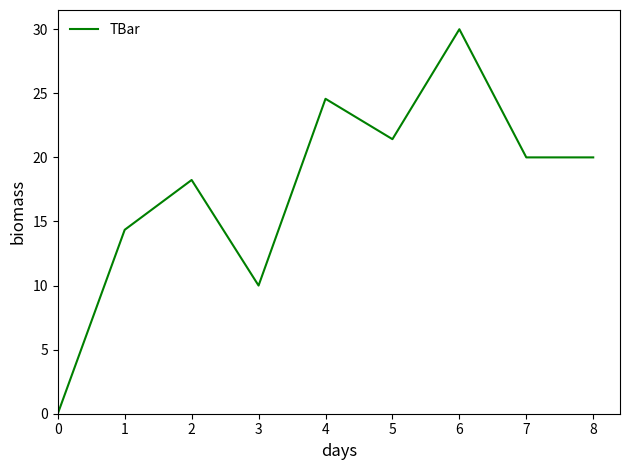

Count the number of data series in this chart.

1